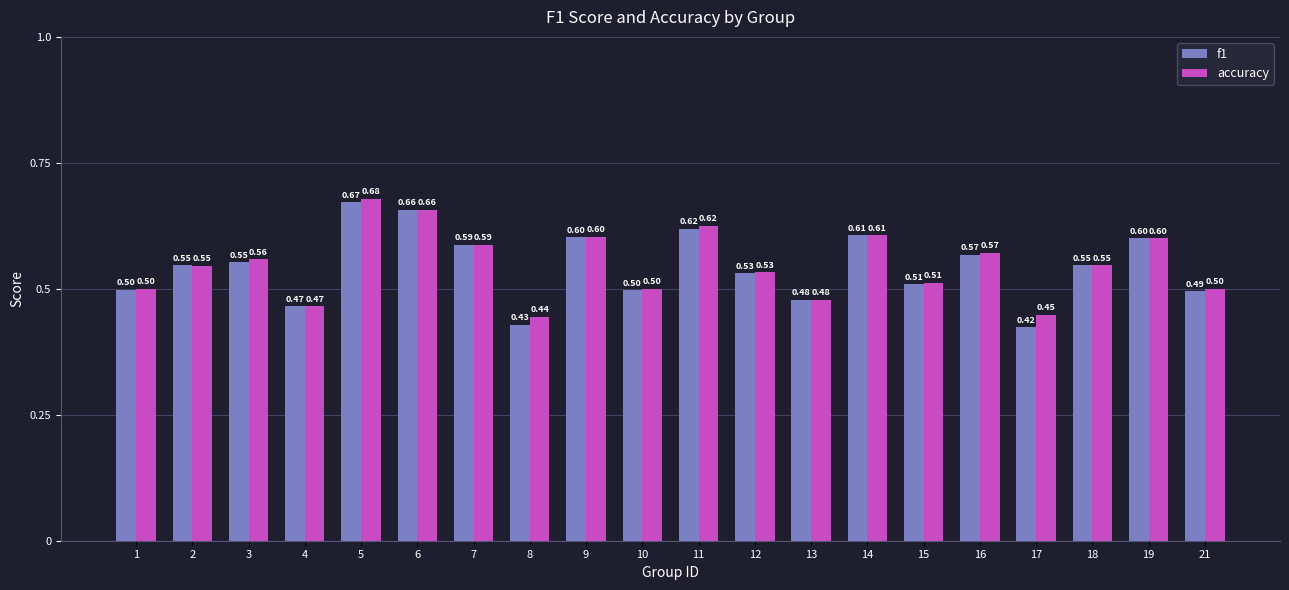

Which label corresponds to the smallest value in the chart?

17